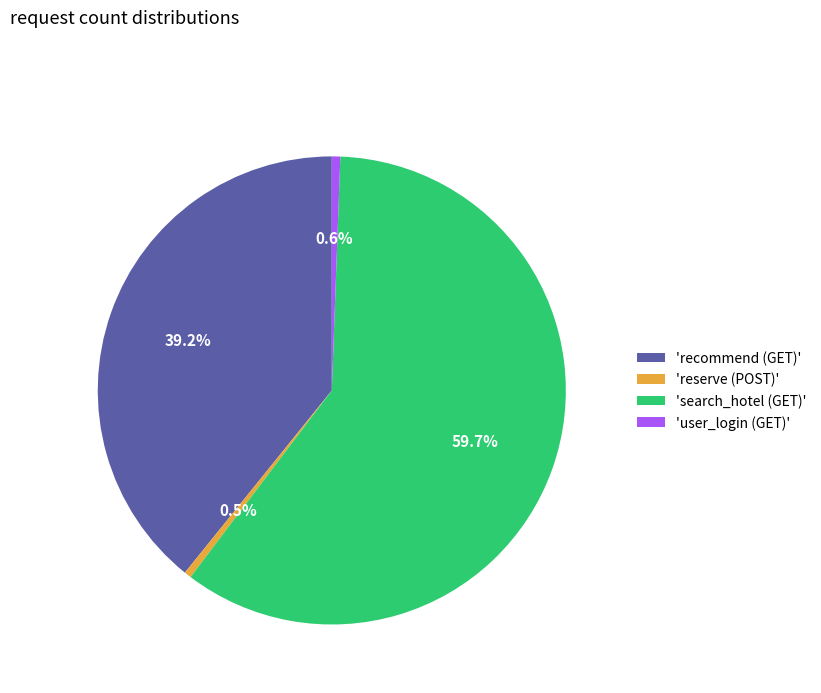

To the nearest percent, what is the difference between the largest and smallest slice percentages?

59%